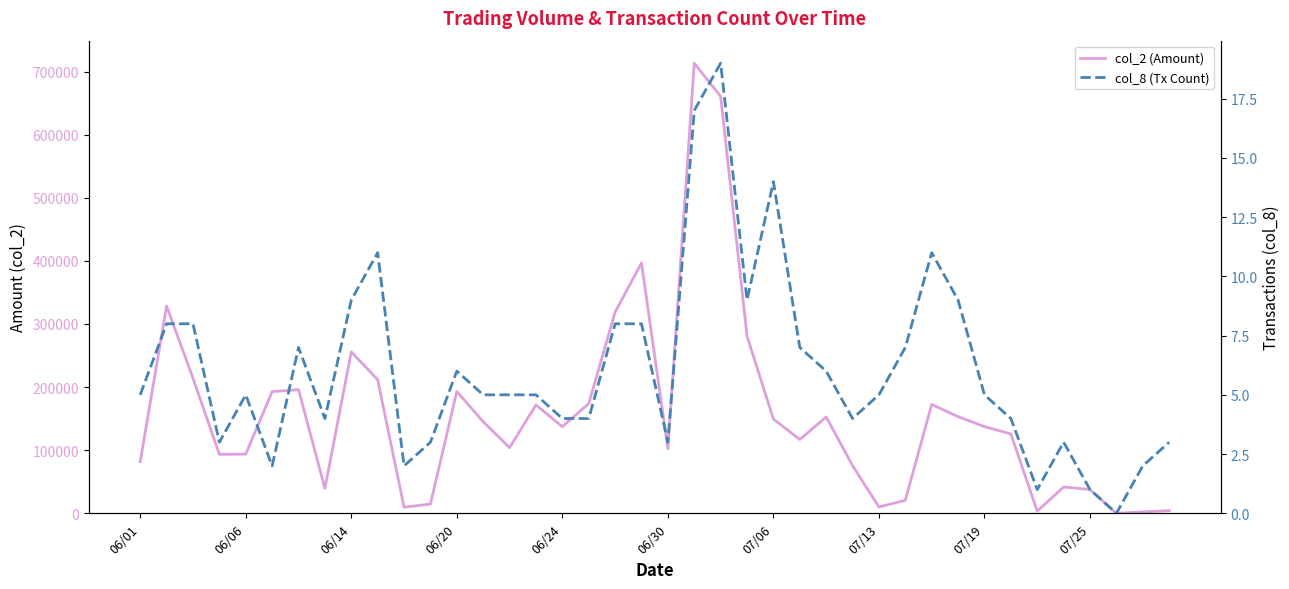

What is the maximum value for col_8 (Tx Count)?

19